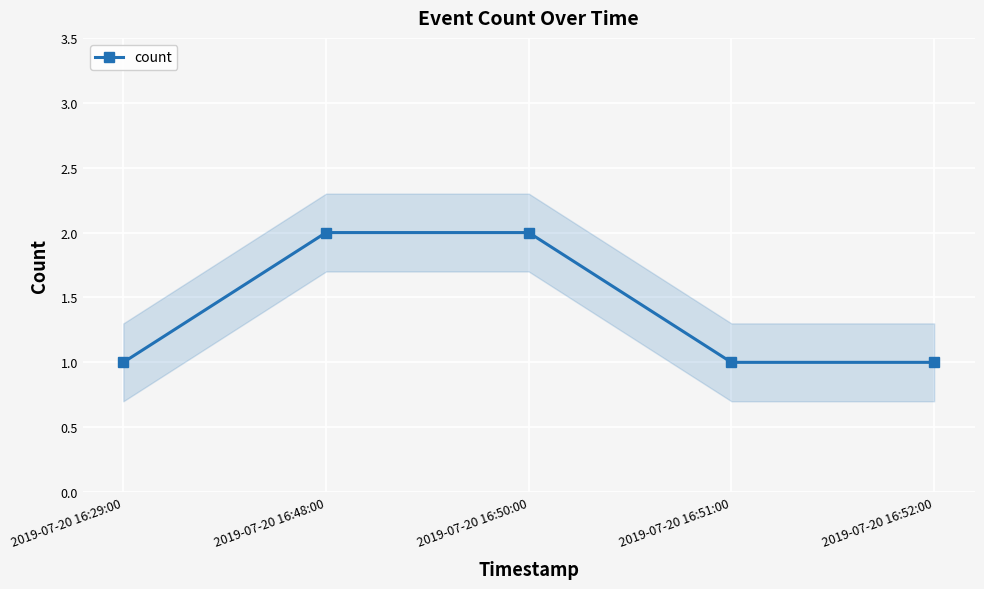

What is the value of the 4th point from the left?

1